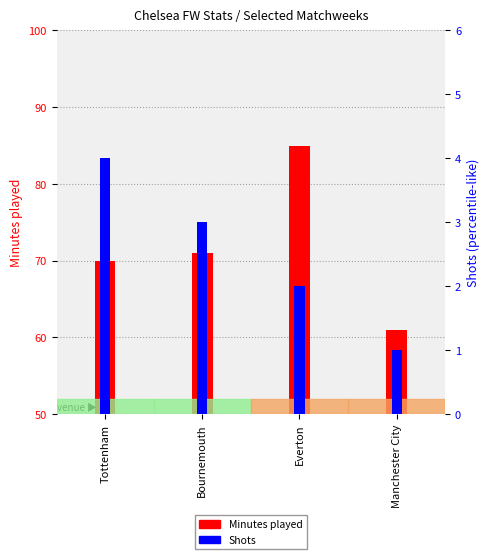

How many data points in Shots are above 3?

1